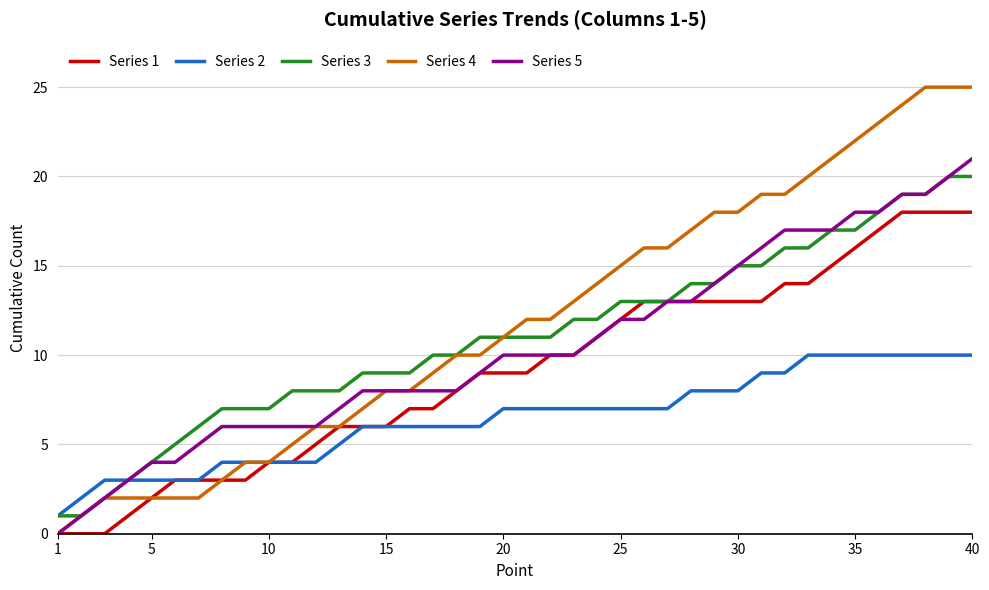

Which series has the widest spread of values?

Series 4